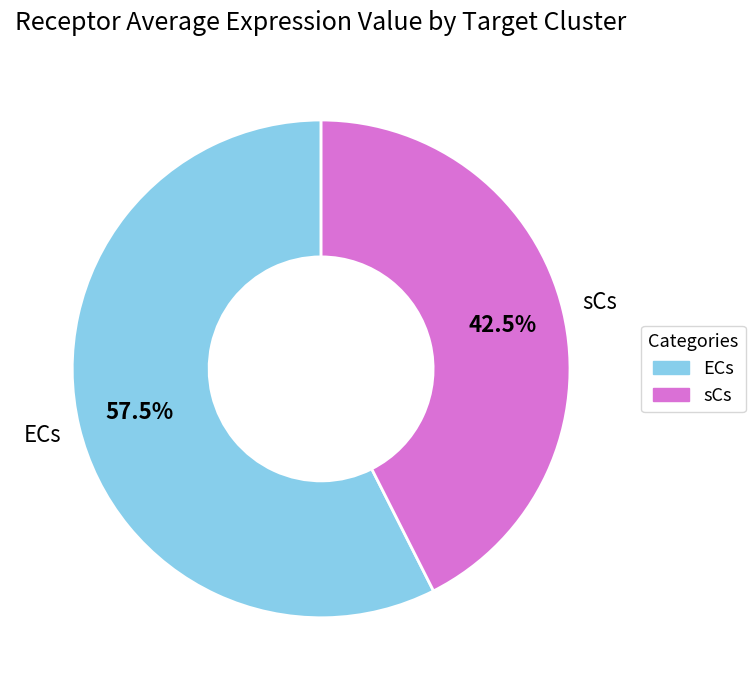

How many slices are in this pie chart?

2